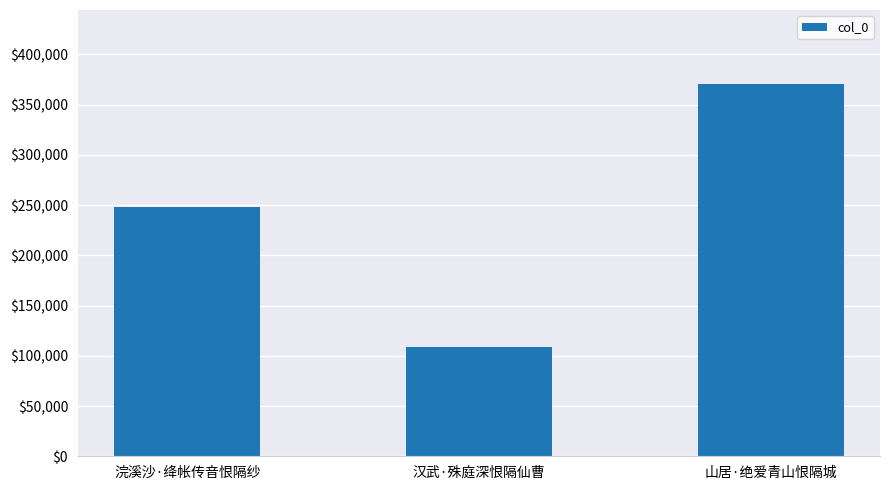

What is the change in value from 汉武·殊庭深恨隔仙曹 to 山居·绝爱青山恨隔城?

+261165